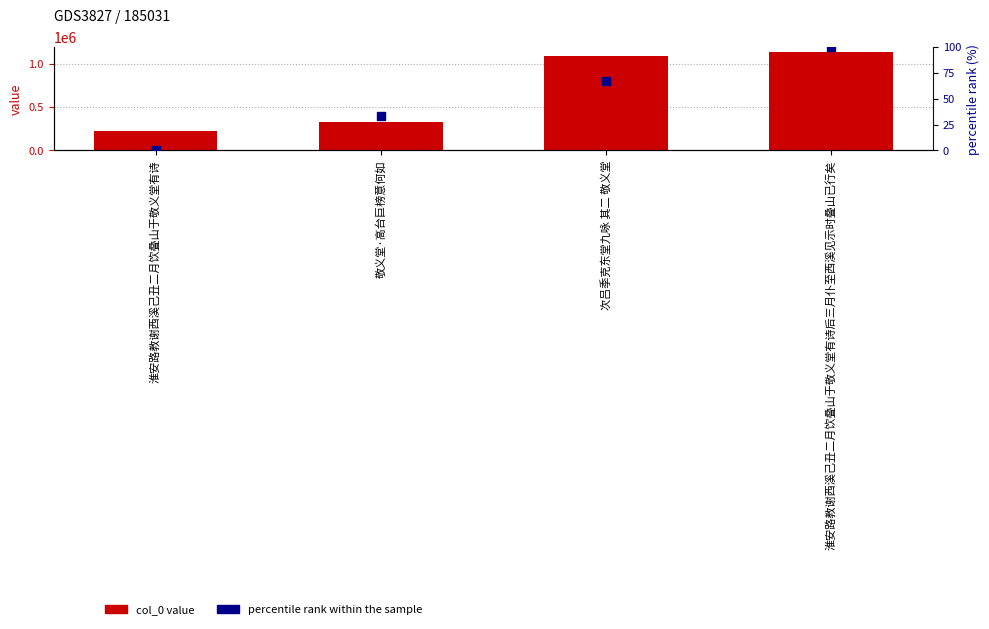

Is the value of col_0 value at 淮安路教谢西溪己丑二月饮叠山于敬义堂有诗后三月仆至西溪见示时叠山已行矣 greater than the value of percentile rank within the sample at 敬义堂·高台巨榜意何如?

Yes